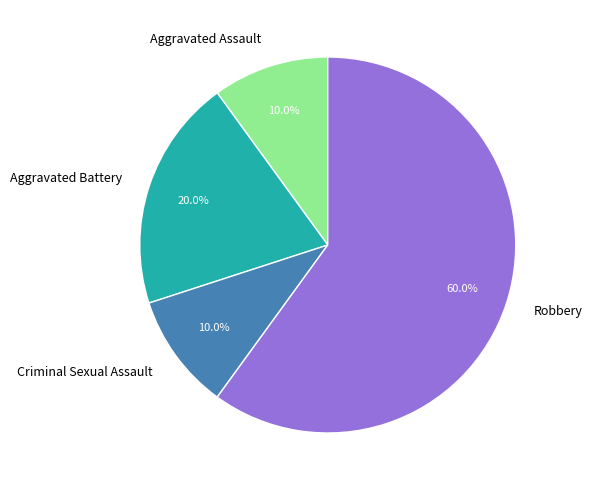

True or false: Aggravated Battery accounts for 27% of the total.

False